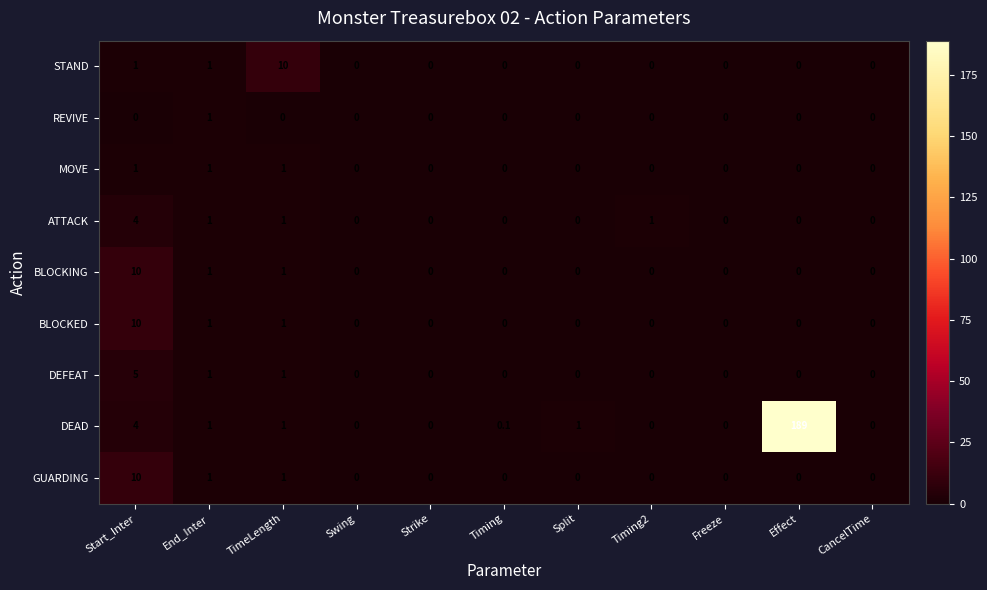

Which series has the widest spread of values?

DEAD